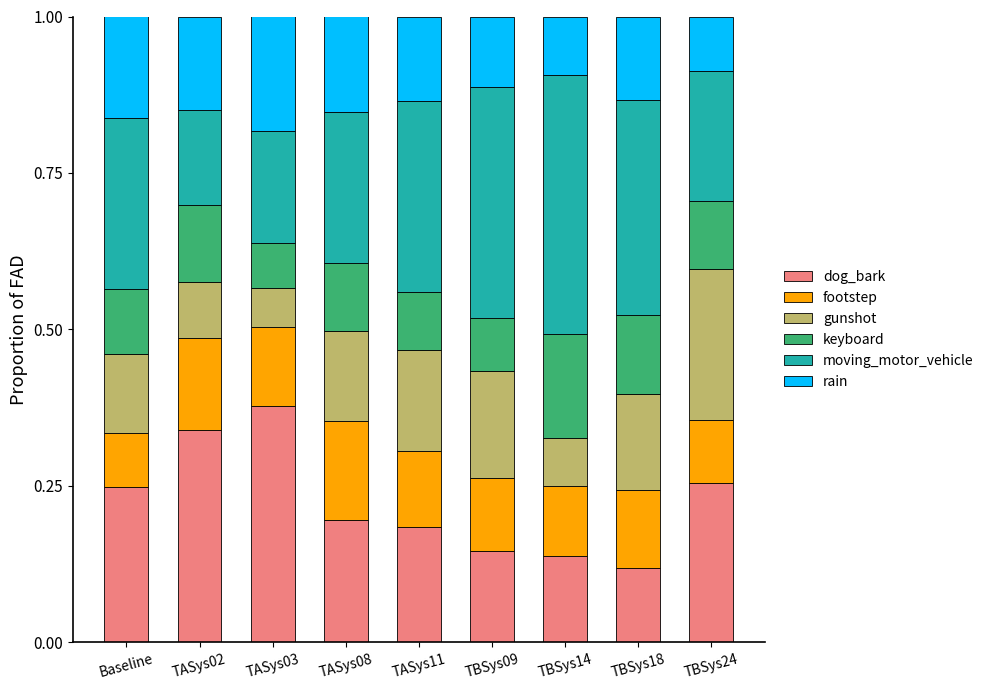

What is the sum of all dog_bark values?

2.0